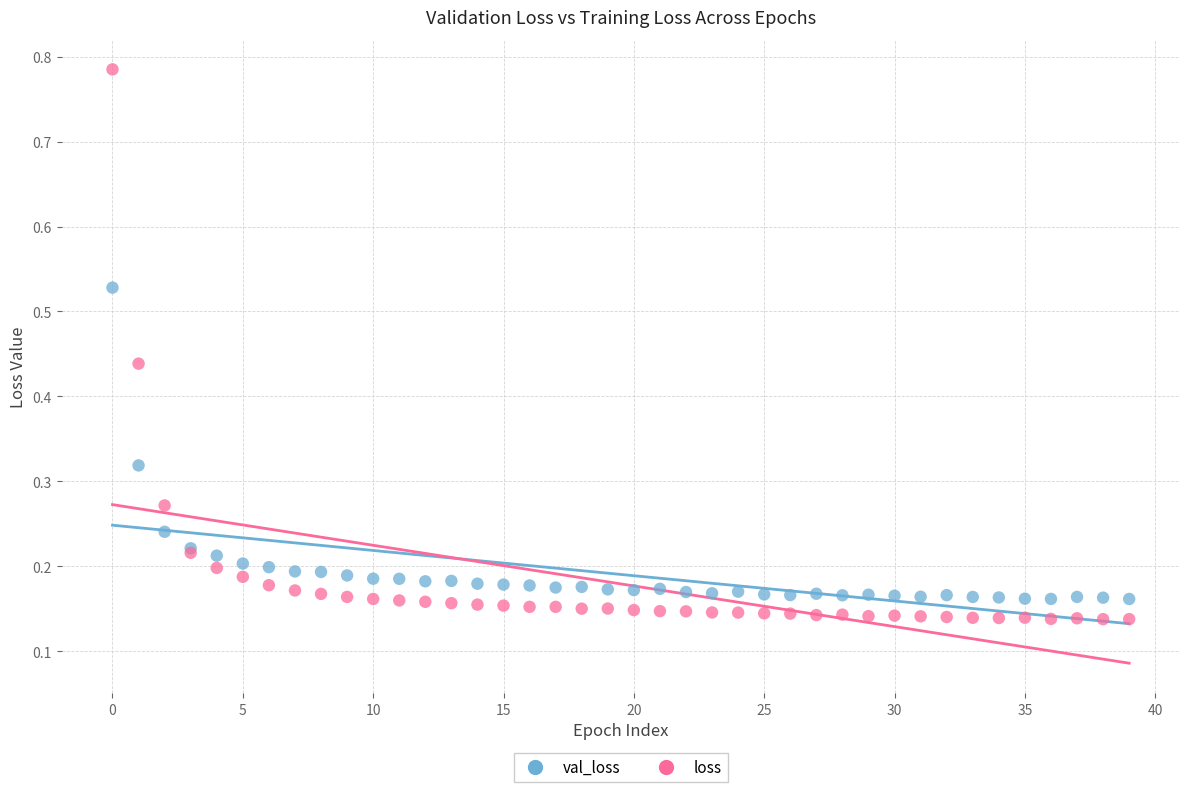

Which series contains the highest Y value?

loss